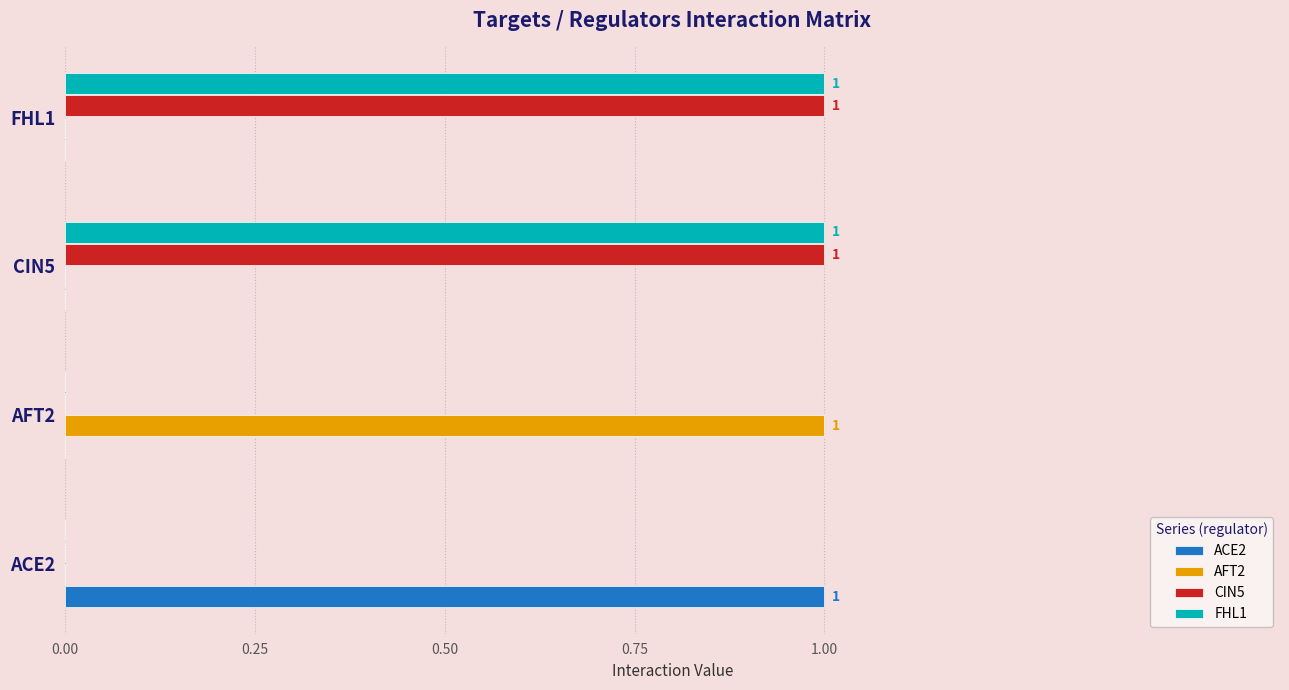

Is the value of CIN5 at FHL1 greater than the value of FHL1 at ACE2?

Yes